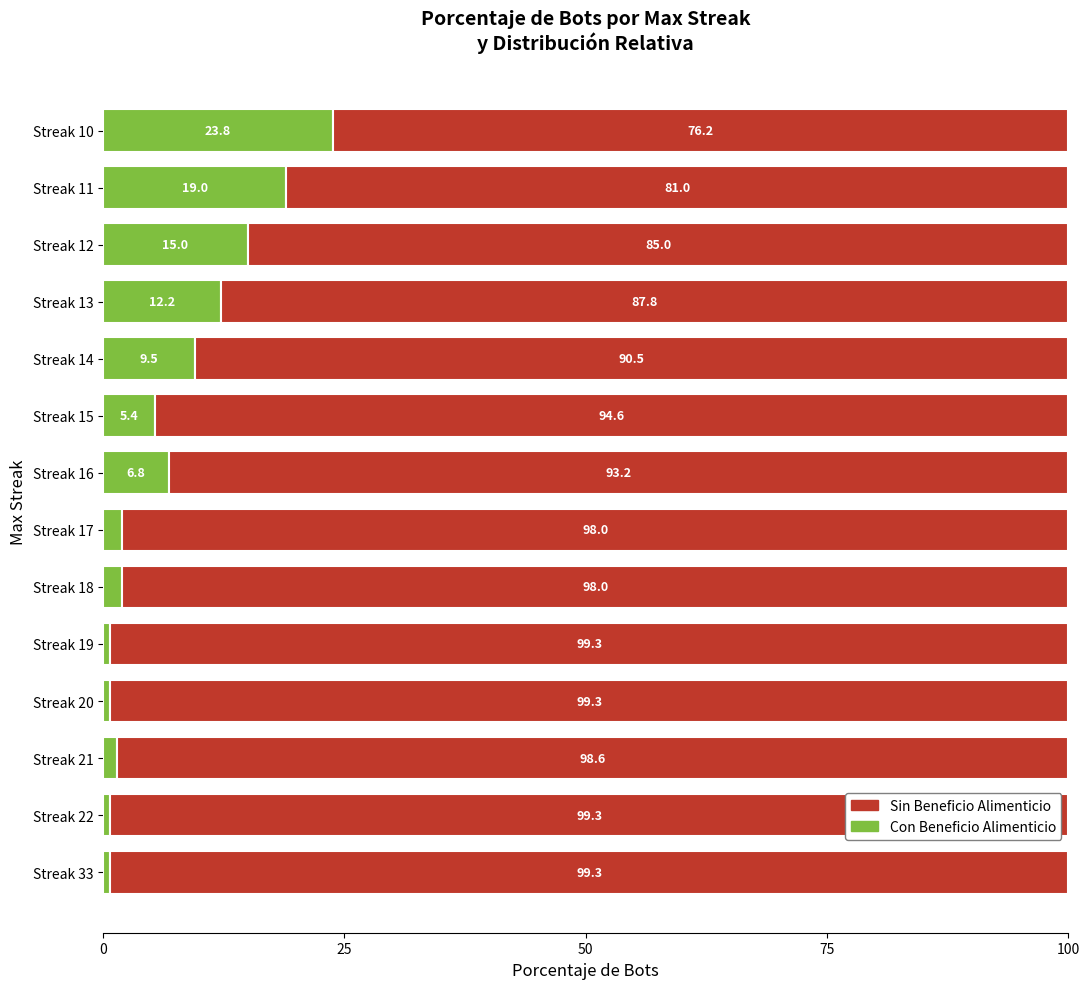

What is the total value across all series at Streak 19?

100.0